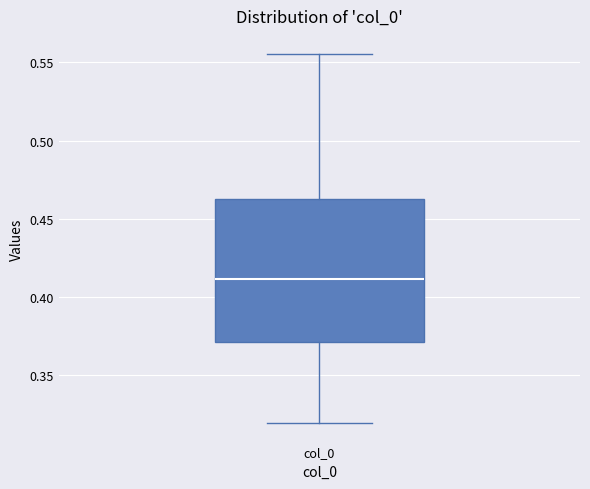

Transcribe this box plot: give where the median line is, the range the box spans, and where the two whiskers end, as read against the y-axis. The values are not printed on the chart, so give them approximately, as read against the axis.

median 0.410, box 0.370 to 0.465, whiskers 0.320 to 0.555